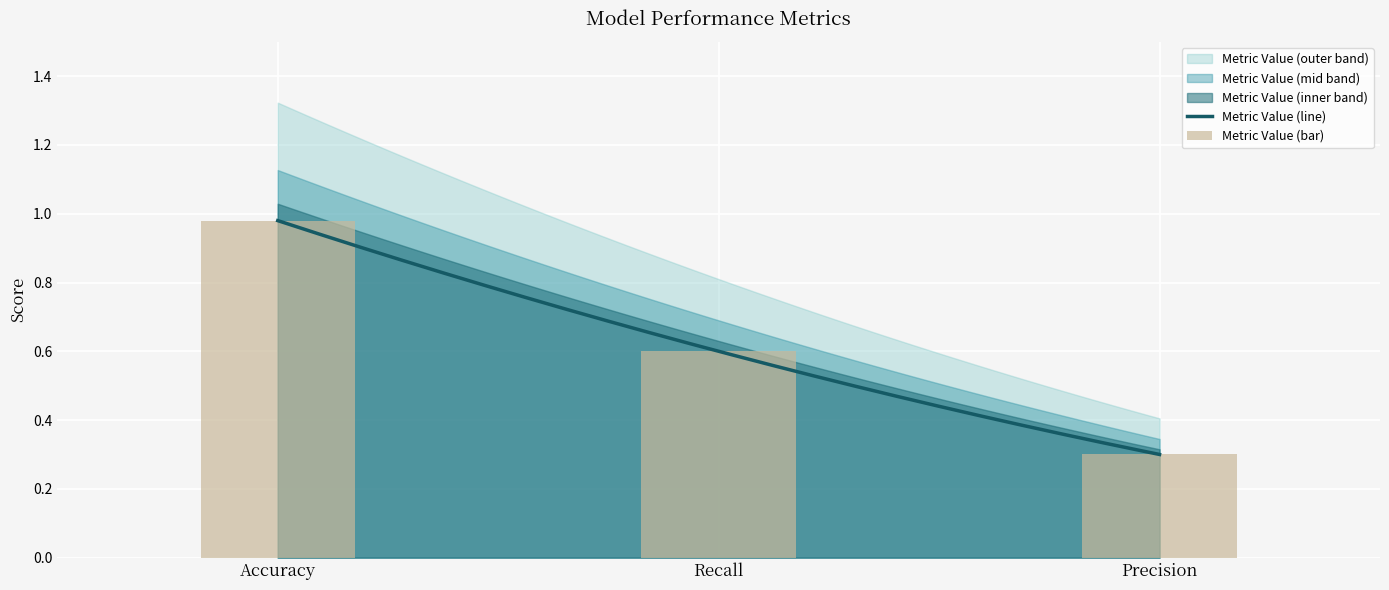

What is the maximum value shown in the chart?

1.0